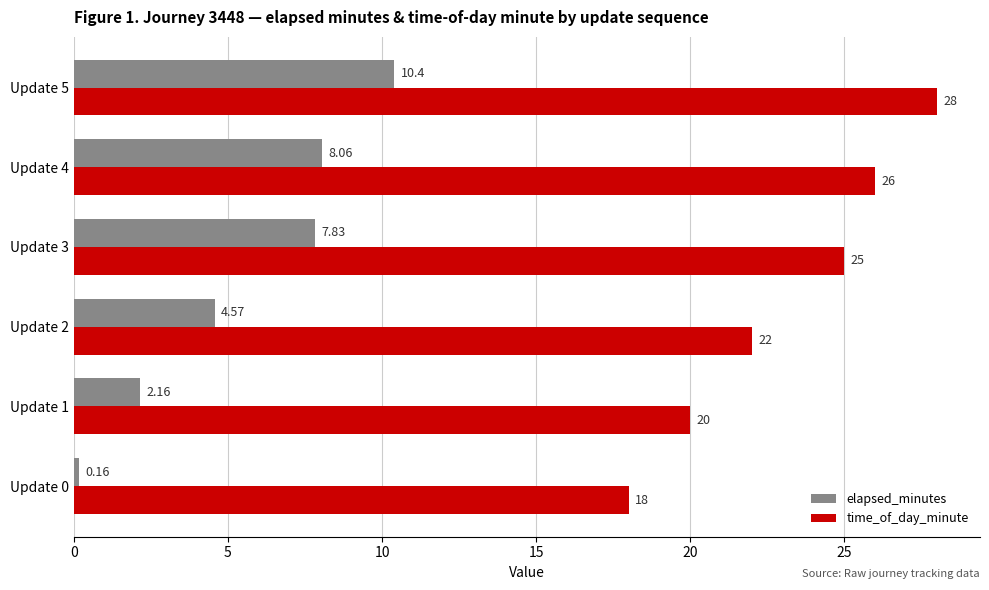

Which series has the largest range (max minus min)?

elapsed_minutes